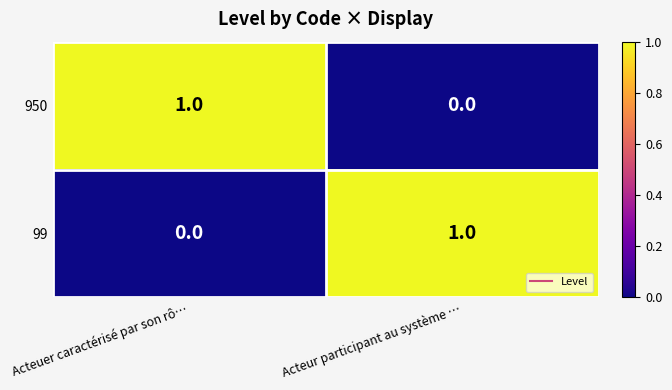

Is the value of 99 at Acteur participant au système … greater than the value of 950 at Acteur participant au système …?

Yes